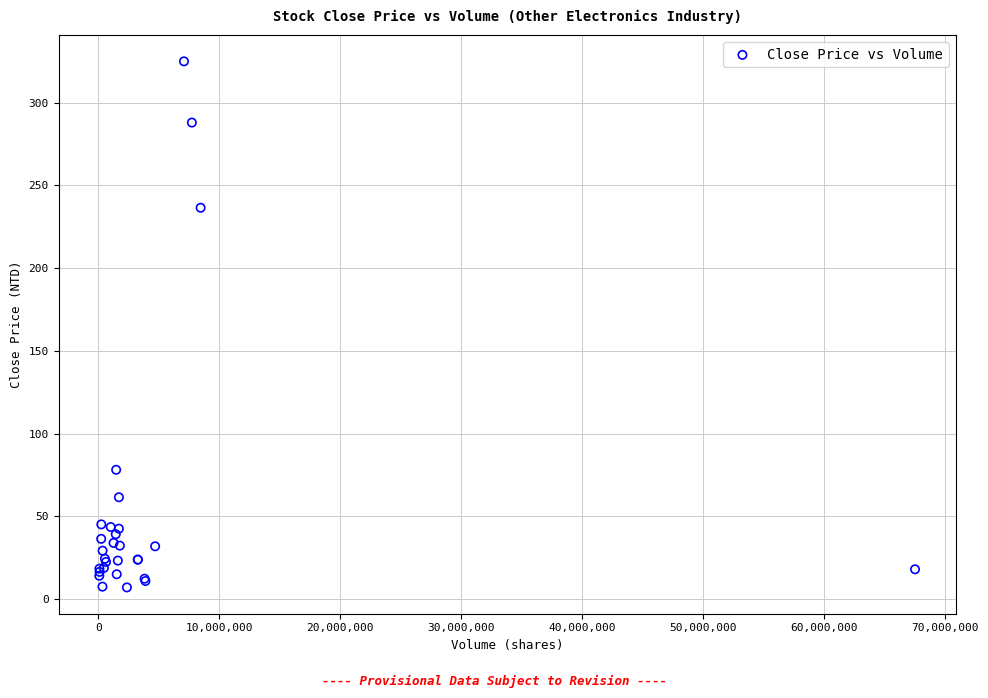

What Y value in the scatter plot is closest to 165?

236.5